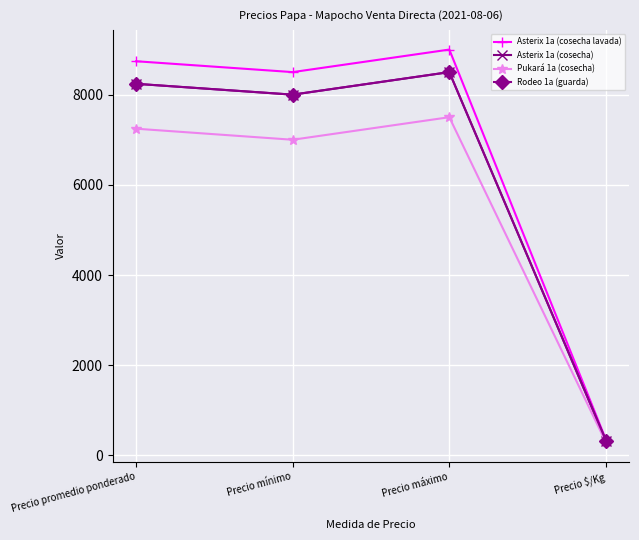

Is it true that Rodeo 1a (guarda) equals 8240 at Precio promedio ponderado?

True